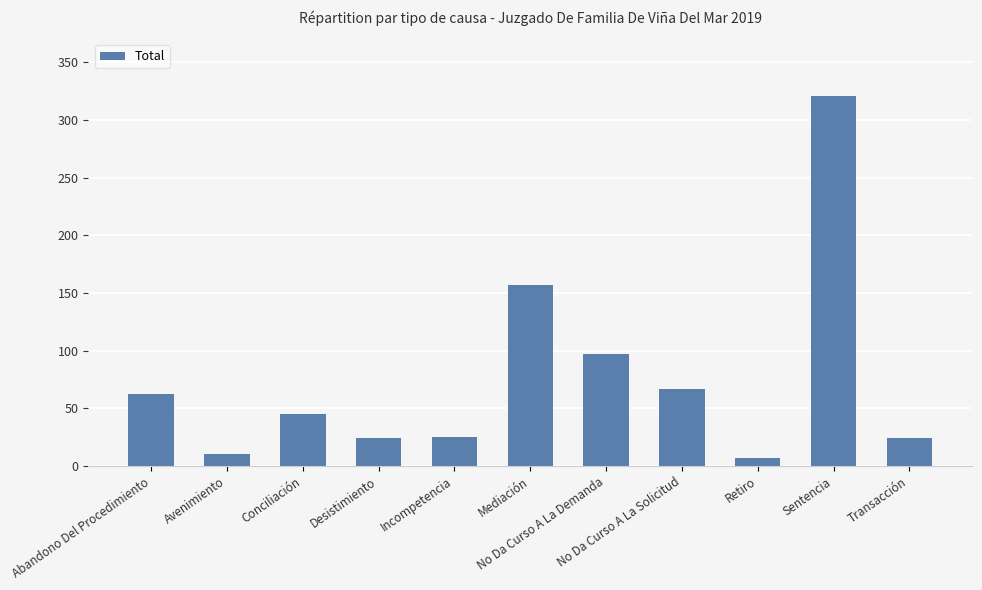

What is the difference between the maximum and minimum values?

314